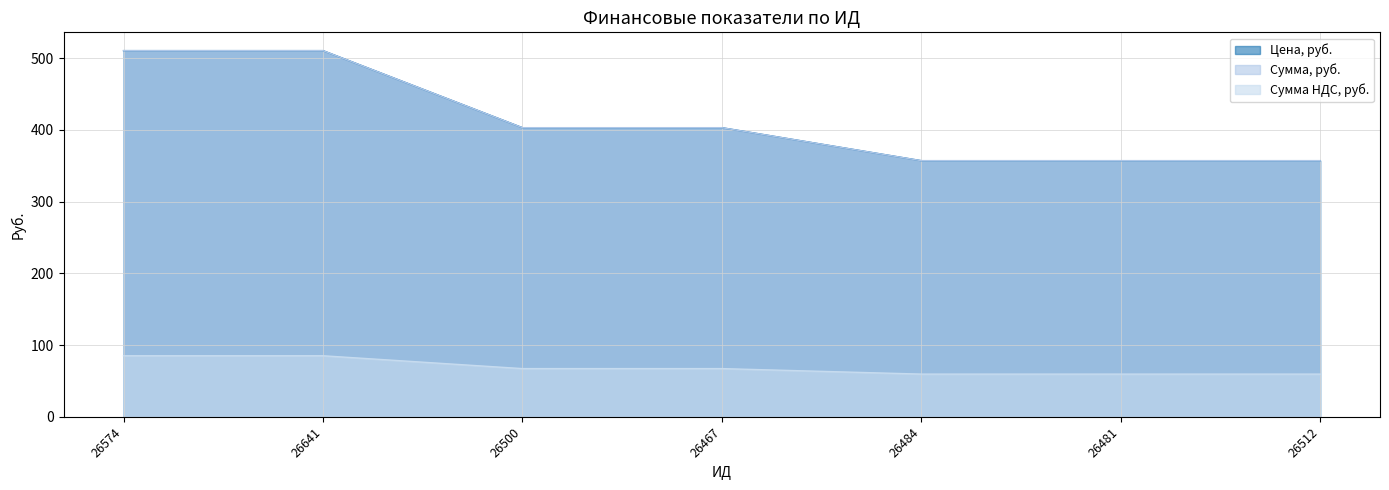

At which category is the sum across all series the highest?

26574